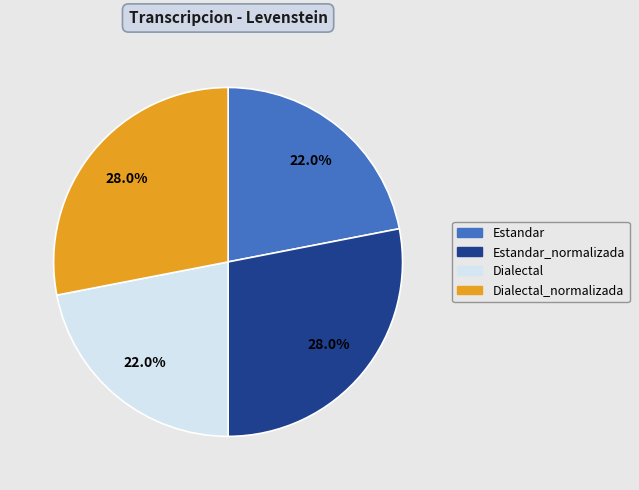

Is it true that Dialectal_normalizada is 28% of the pie?

True